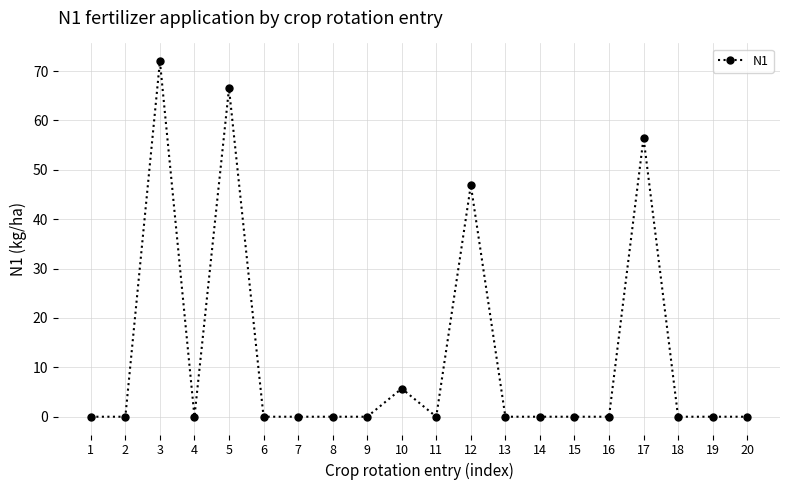

Is it true that the value at 18 is 47.9?

False